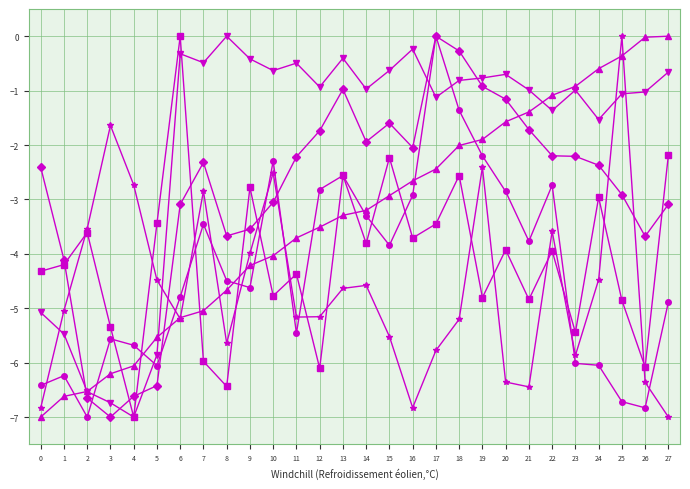

What is the minimum value shown in the chart?

-7.0